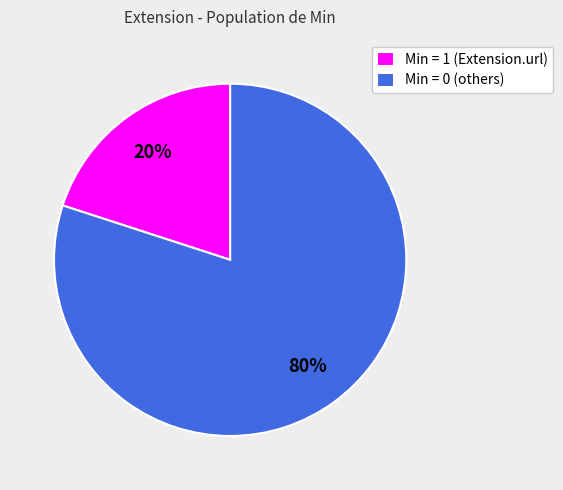

Does any single category account for the majority?

Yes